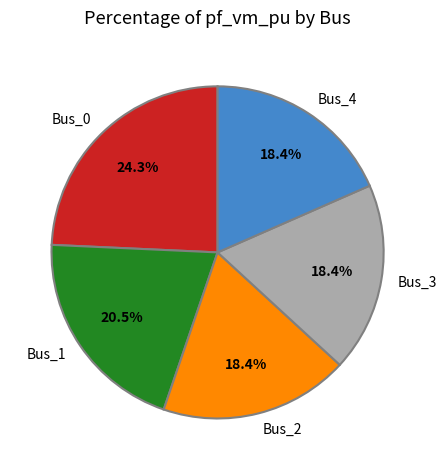

Count the number of slices in the pie.

5